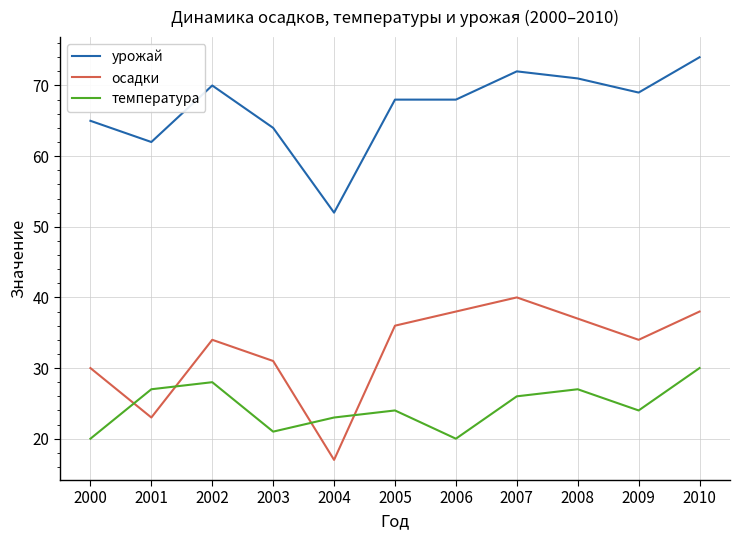

The value of осадки at 2007 is 40. True or false?

True